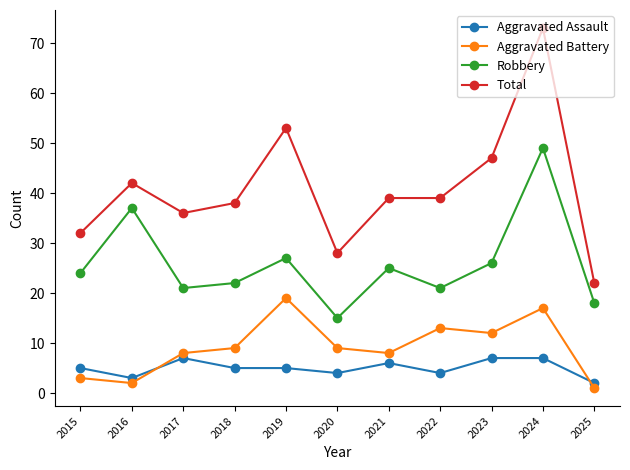

Does the chart have visible grid lines?

No